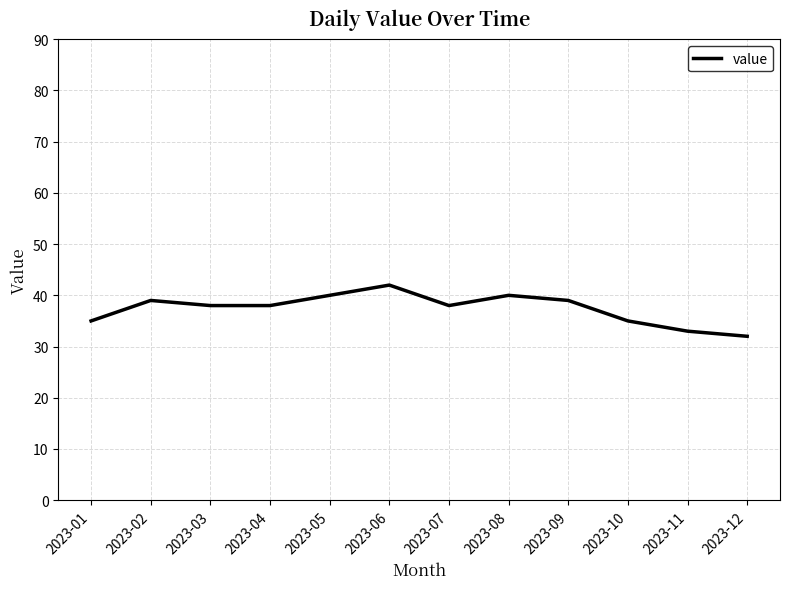

At which category does the chart reach its peak across all series?

2023-06